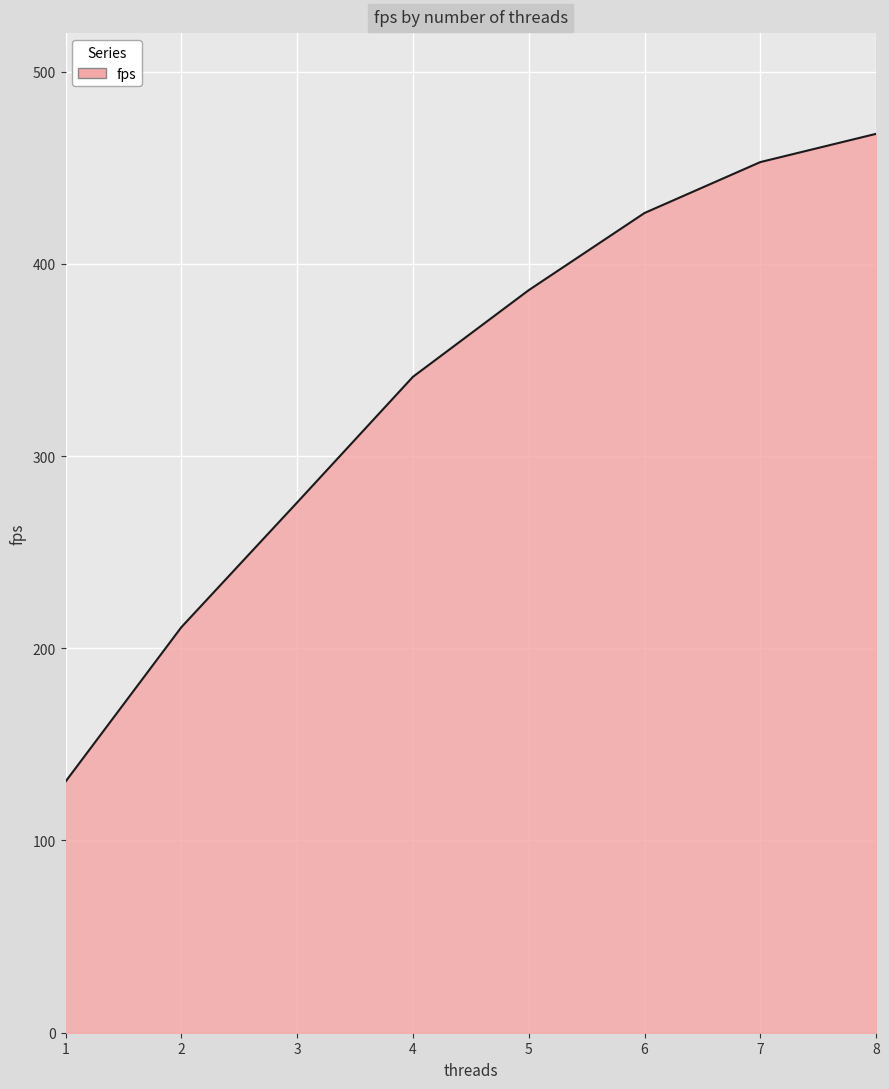

List the labels in order of value, smallest first.

1, 2, 3, 4, 5, 6, 7, 8